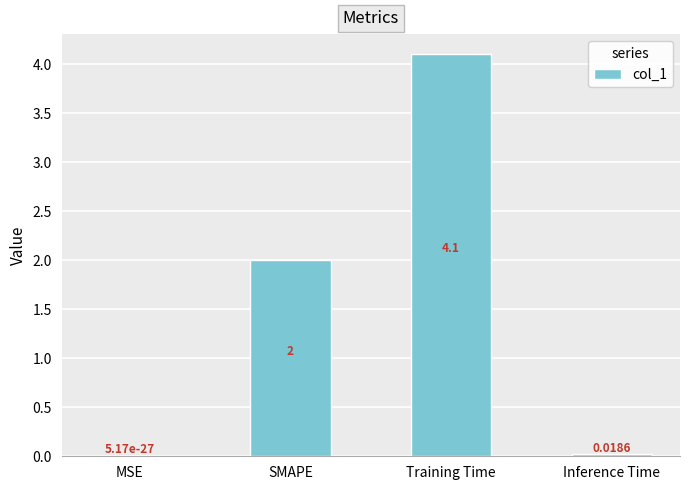

Which label corresponds to the largest value in the chart?

Training Time